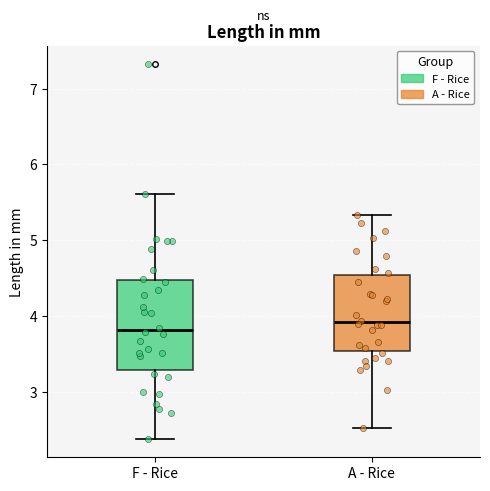

Reading left to right, read every box against the y-axis: the position of its median line, the range the box covers, and the ends of its whiskers. The values are not printed on the chart, so give them approximately, as read against the axis.

F - Rice: median 3.8, box 3.3 to 4.5, whiskers 2.4 to 5.6
A - Rice: median 3.9, box 3.5 to 4.5, whiskers 2.5 to 5.3